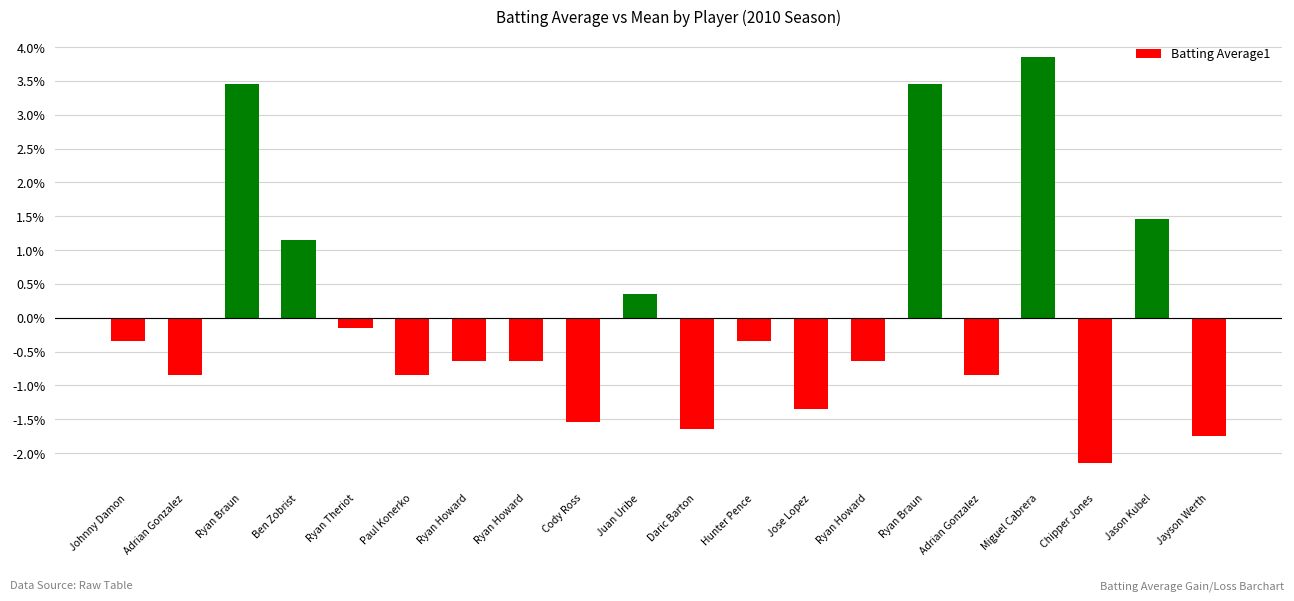

At which label is the value closest to 0?

Ryan Theriot